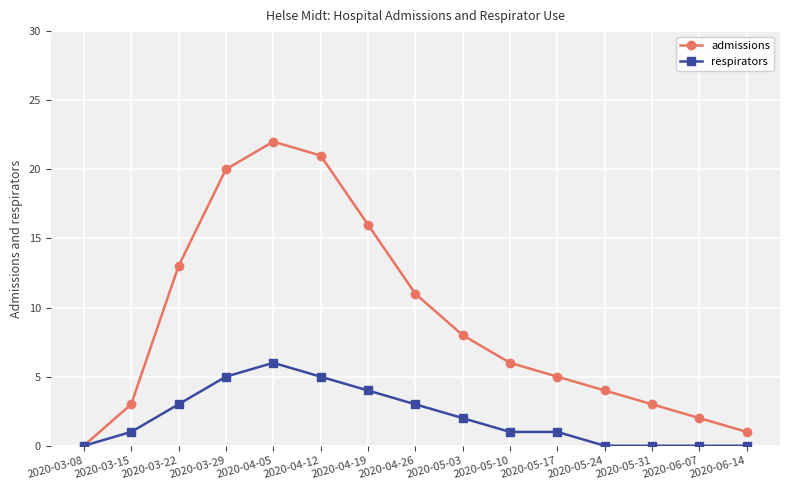

The value of admissions at 2020-03-08 is 11. True or false?

False